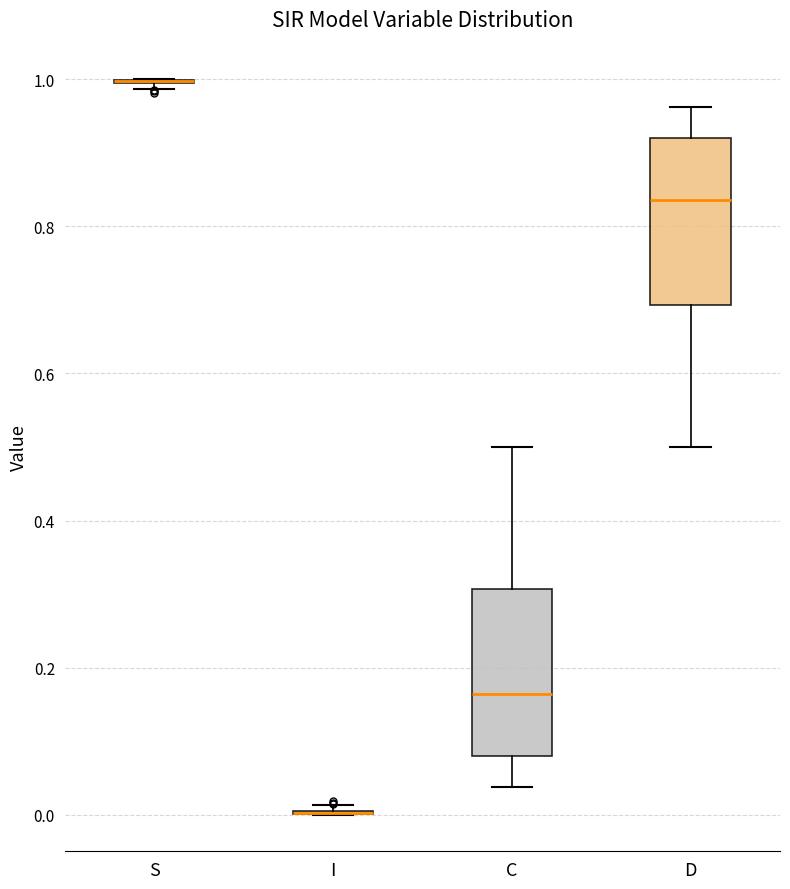

Reading left to right, transcribe this box plot: for each box, give where its median line is, the range the box spans, and where its two whiskers end, as read against the y-axis. The values are not printed on the chart, so give them approximately, as read against the axis.

S: box collapsed to a line at 1.00, whiskers 0.98 to 1.00
I: box collapsed to a line at 0.00, whiskers 0.00 to 0.02
C: median 0.16, box 0.08 to 0.30, whiskers 0.04 to 0.50
D: median 0.84, box 0.70 to 0.92, whiskers 0.50 to 0.96